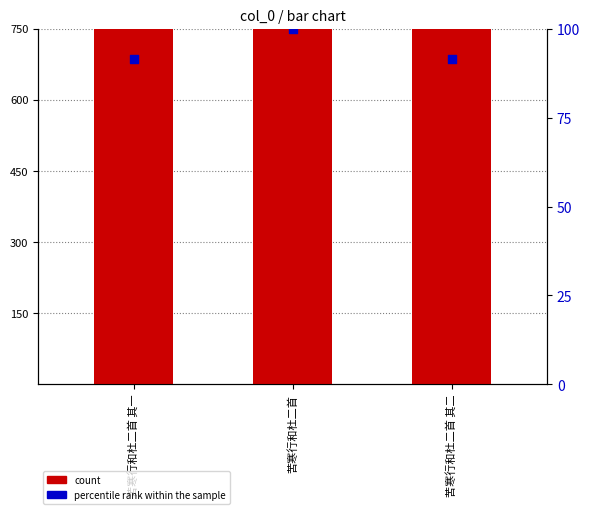

What are all the series names shown in the legend?

count, percentile rank within the sample